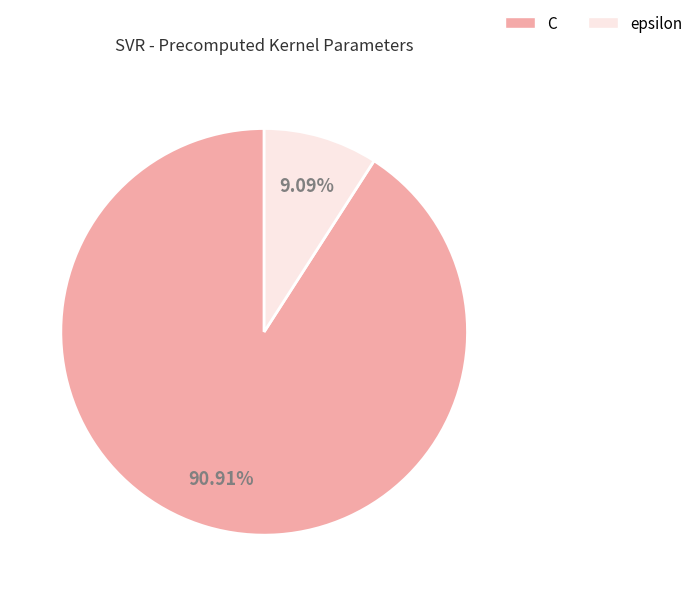

To the nearest percent, what is the average slice percentage?

50%